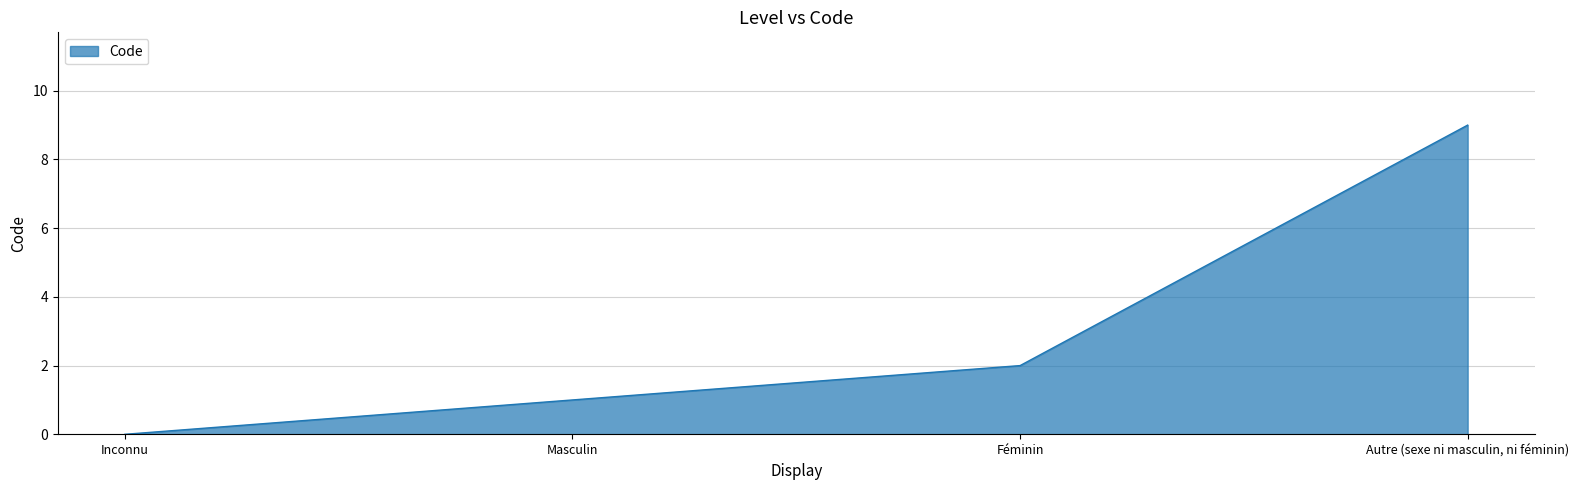

Reading right to left, list all the values displayed in this chart.

9	2	1	0